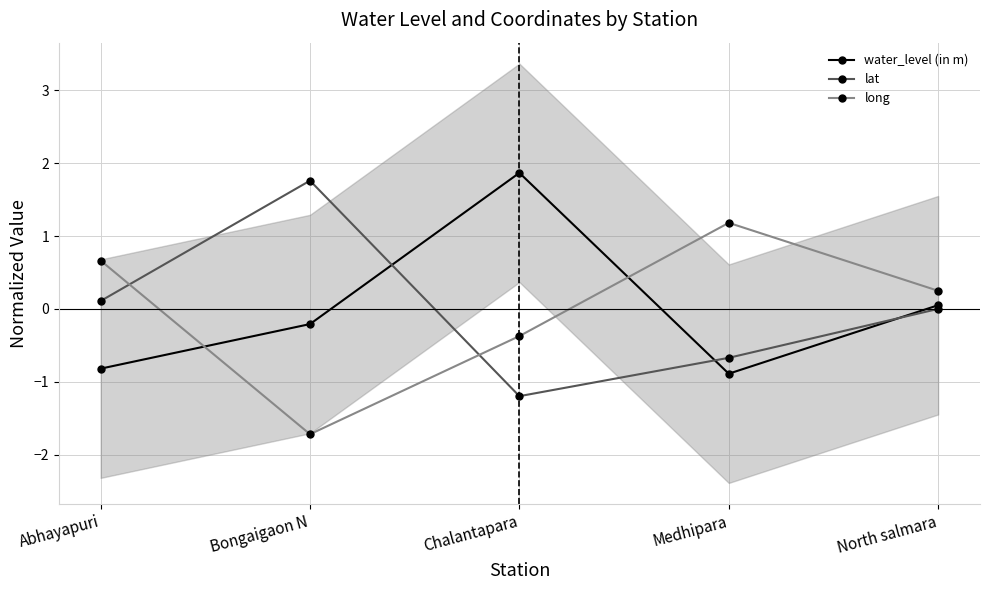

Read the water_level (in m) value at Chalantapara.

1.9